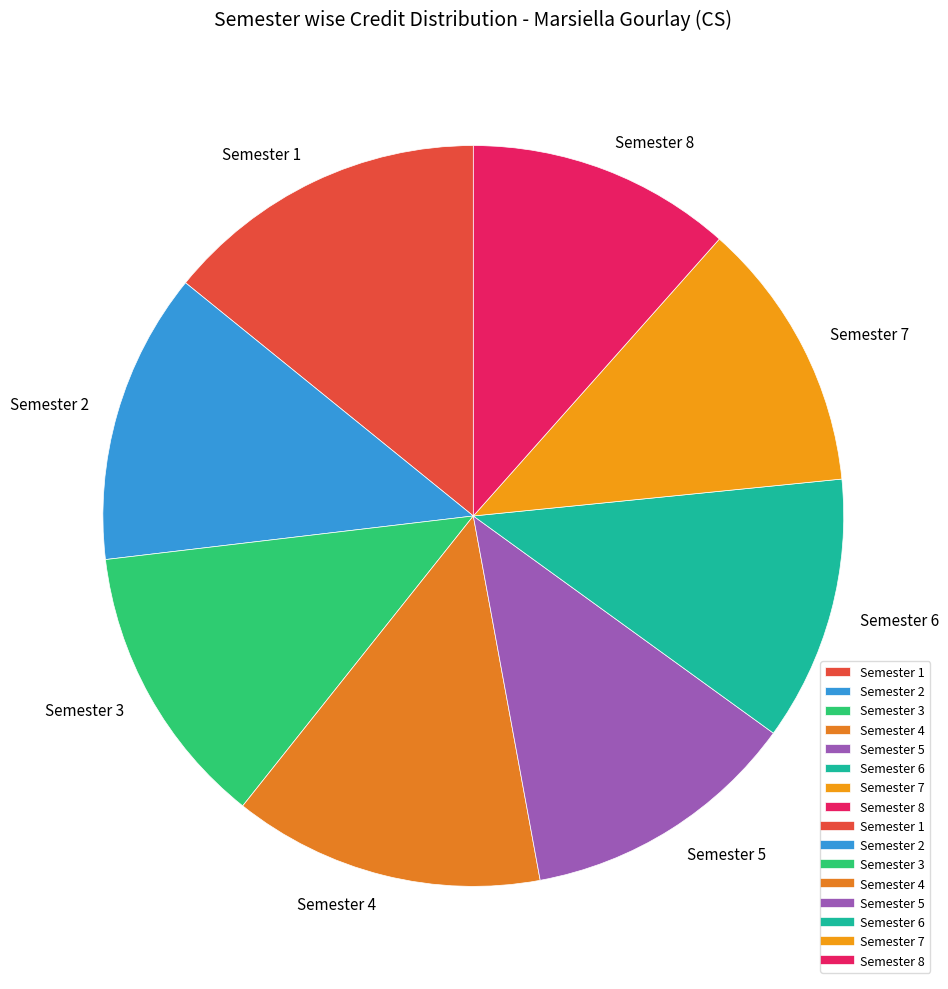

Does Semester 3 represent more than half of the total?

No